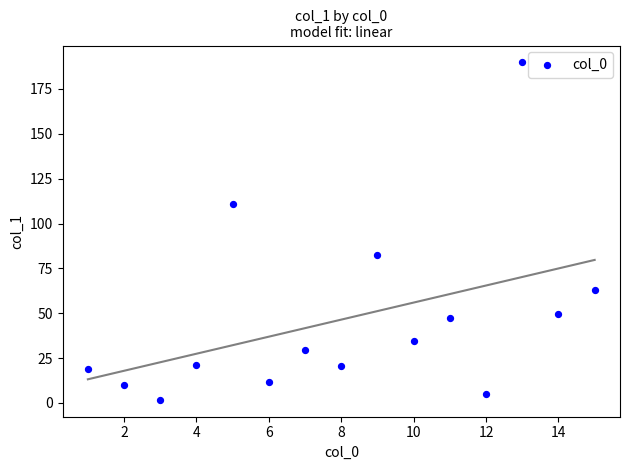

What is the range of Y values (max minus min)?

188.1